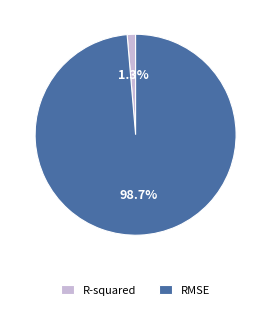

Count the number of slices in the pie.

2